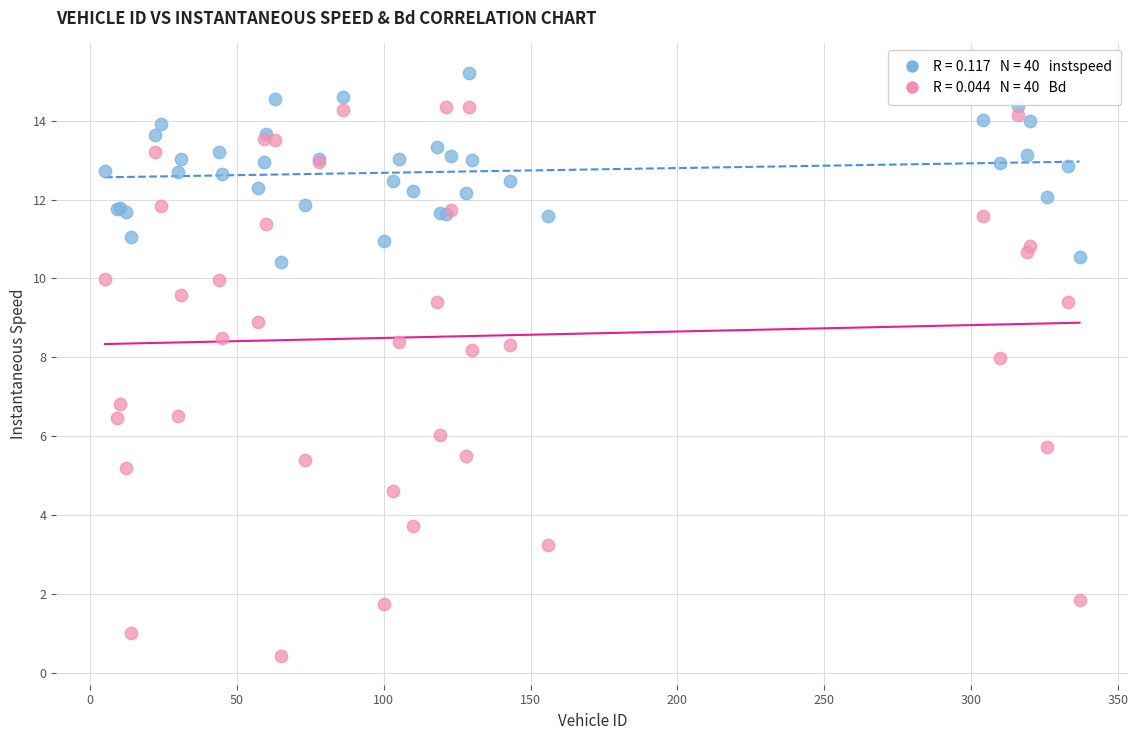

Across all series, what Y value is closest to 7?

6.8